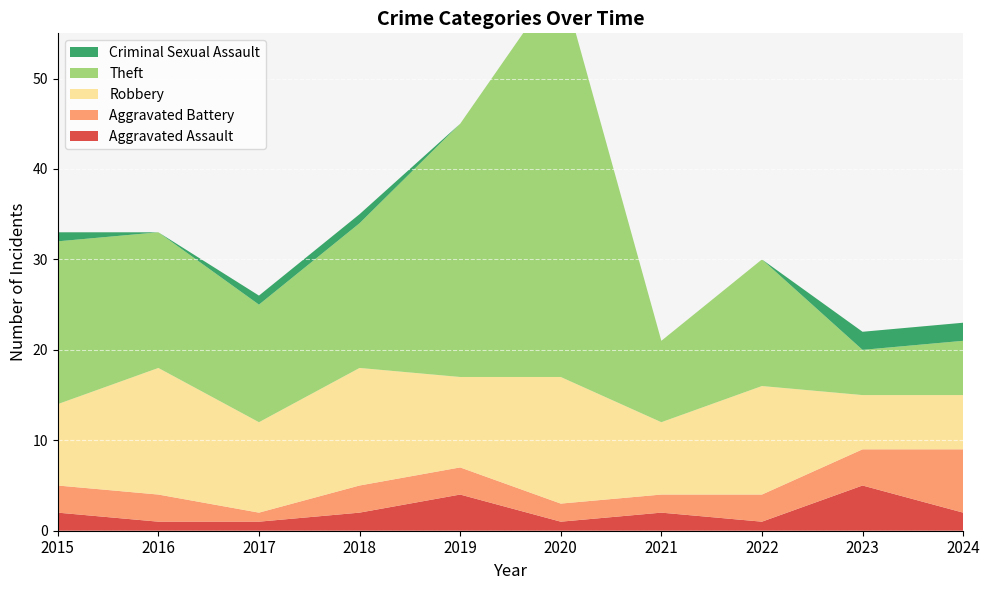

Reading left to right, what are all the values shown in this chart?

Aggravated Assault: 2015=2	2016=1	2017=1	2018=2	2019=4	2020=1	2021=2	2022=1	2023=5	2024=2
Aggravated Battery: 2015=3	2016=3	2017=1	2018=3	2019=3	2020=2	2021=2	2022=3	2023=4	2024=7
Robbery: 2015=9	2016=14	2017=10	2018=13	2019=10	2020=14	2021=8	2022=12	2023=6	2024=6
Theft: 2015=18	2016=15	2017=13	2018=16	2019=28	2020=44	2021=9	2022=14	2023=5	2024=6
Criminal Sexual Assault: 2015=1	2016=0	2017=1	2018=1	2019=0	2020=0	2021=0	2022=0	2023=2	2024=2